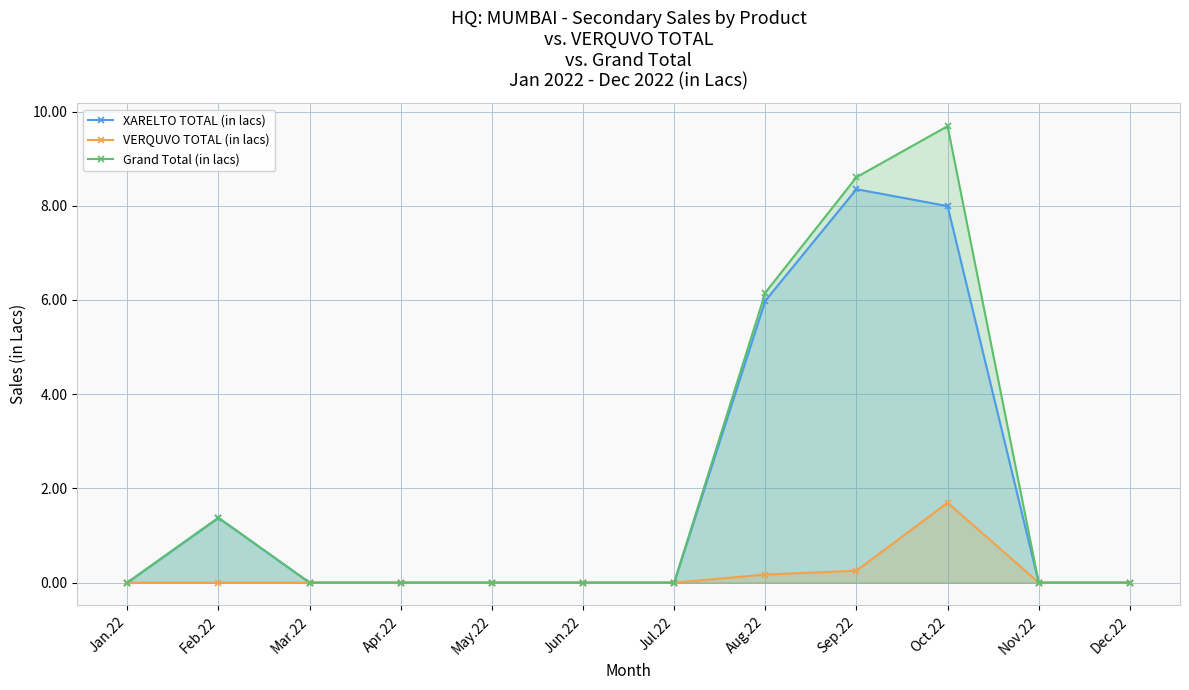

At how many categories does at least one series exceed 8?

2